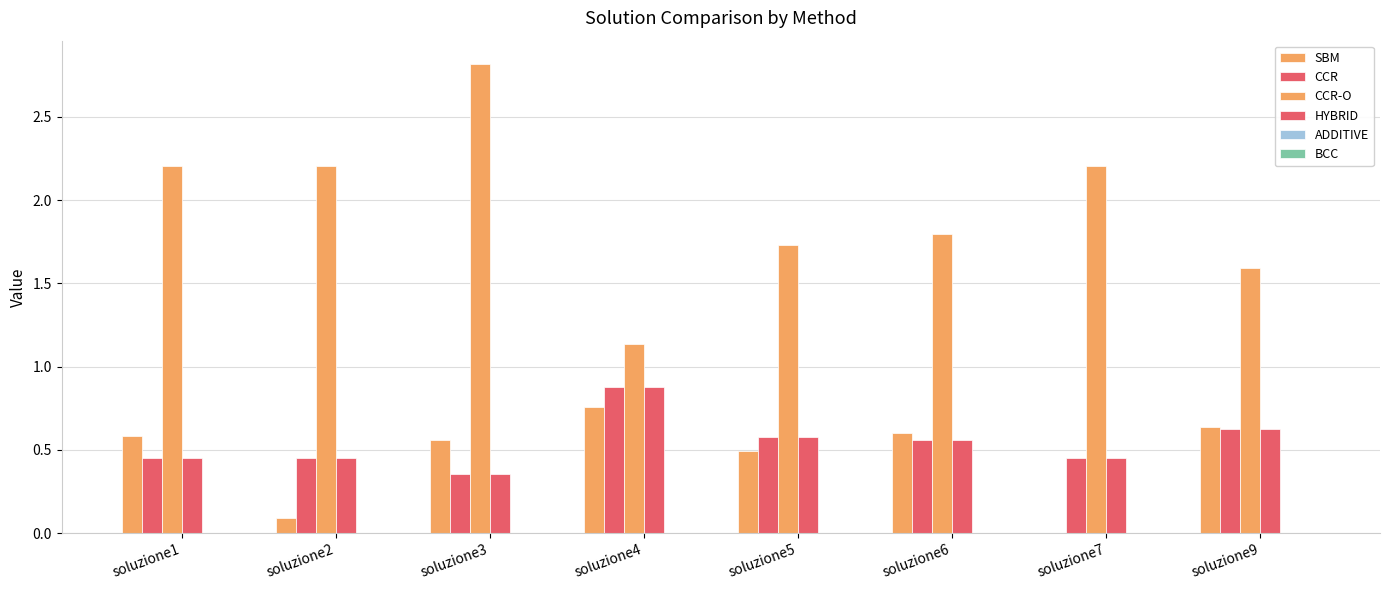

The value of HYBRID at soluzione1 is 0.5. True or false?

True